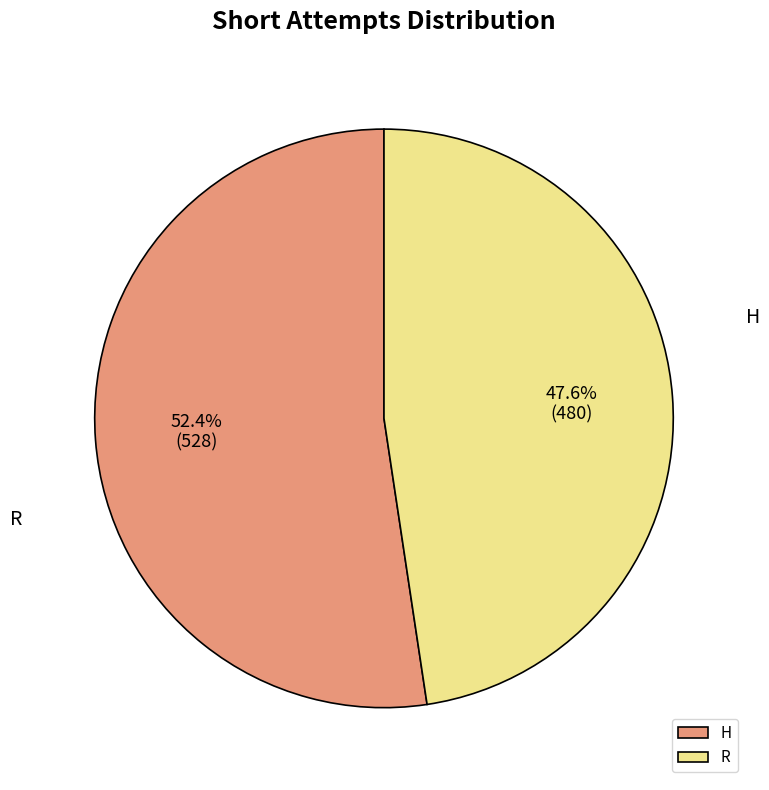

Is there any slice that represents more than half of the pie?

Yes